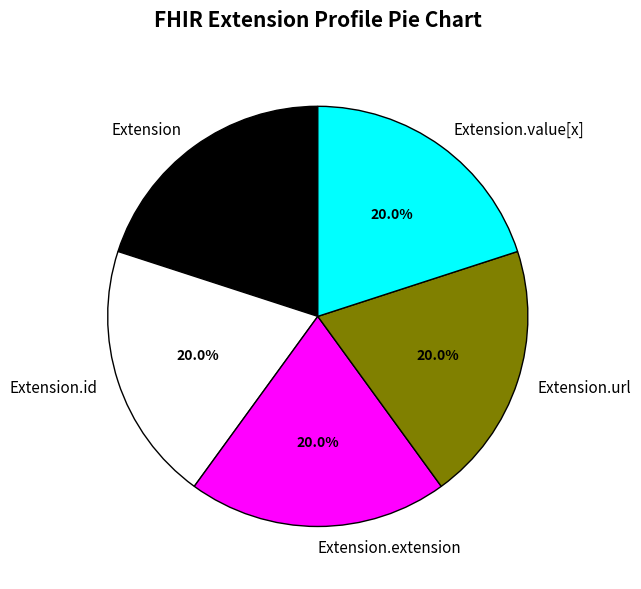

Approximately how many times larger is the value at Extension.value[x] compared to Extension?

1.0